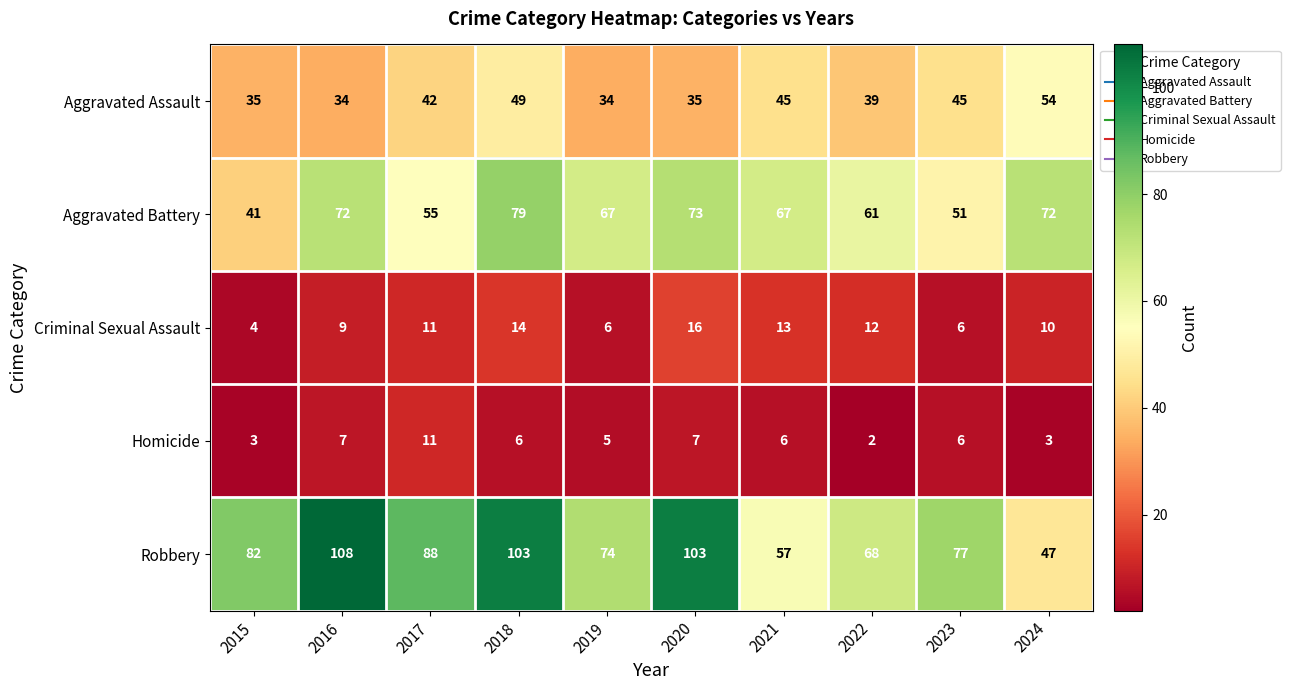

Rank the series at 2024 from lowest to highest value.

Homicide, Criminal Sexual Assault, Robbery, Aggravated Assault, Aggravated Battery